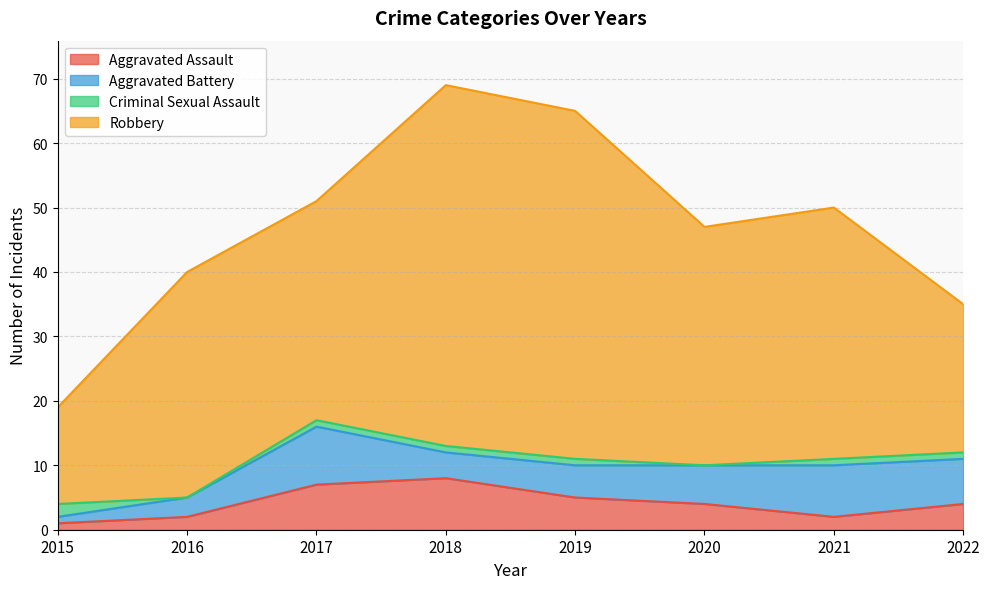

Which category has the highest value across all series?

2018